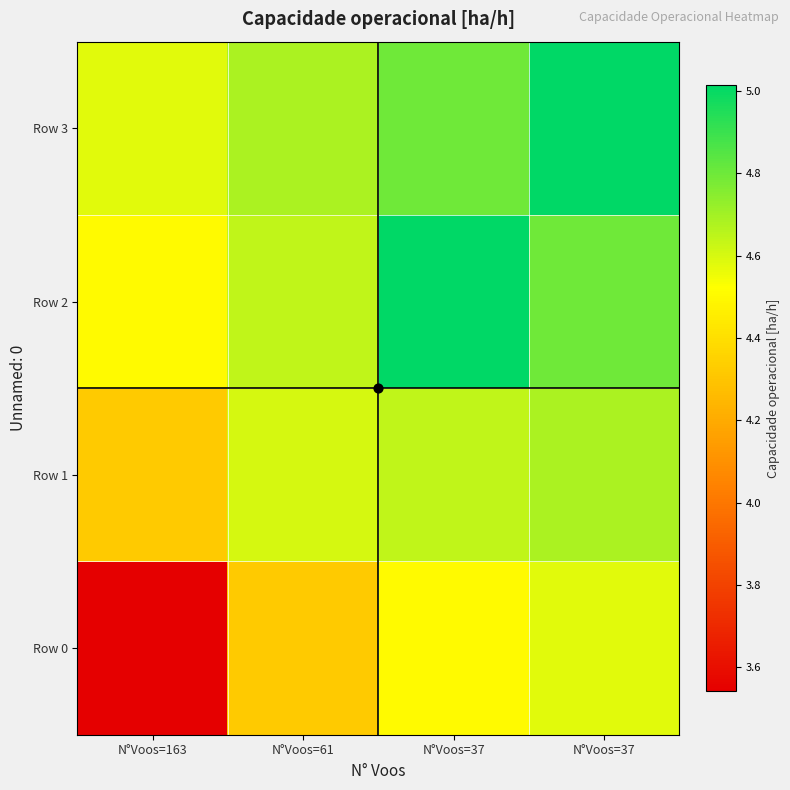

Rank the series by their maximum value, from highest to lowest.

Row 2, Row 3, Row 1, Row 0